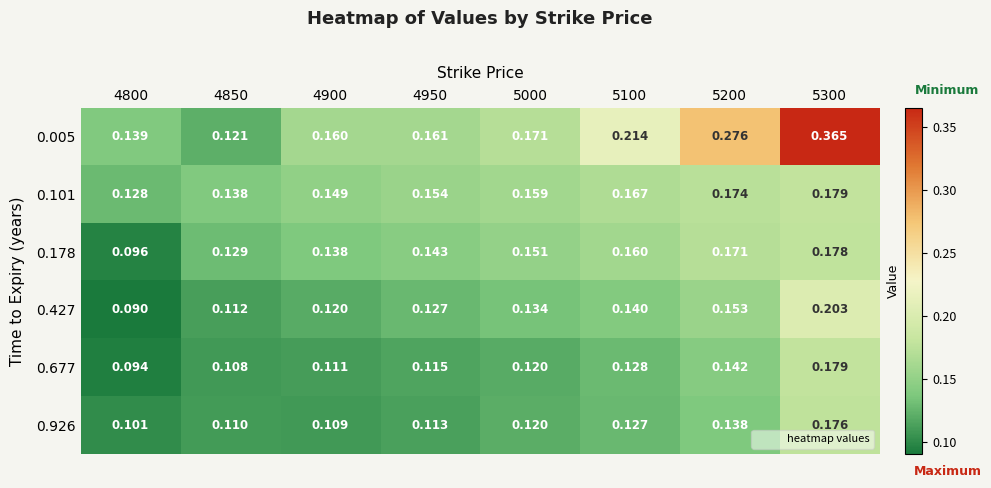

How many series are shown in this chart?

6